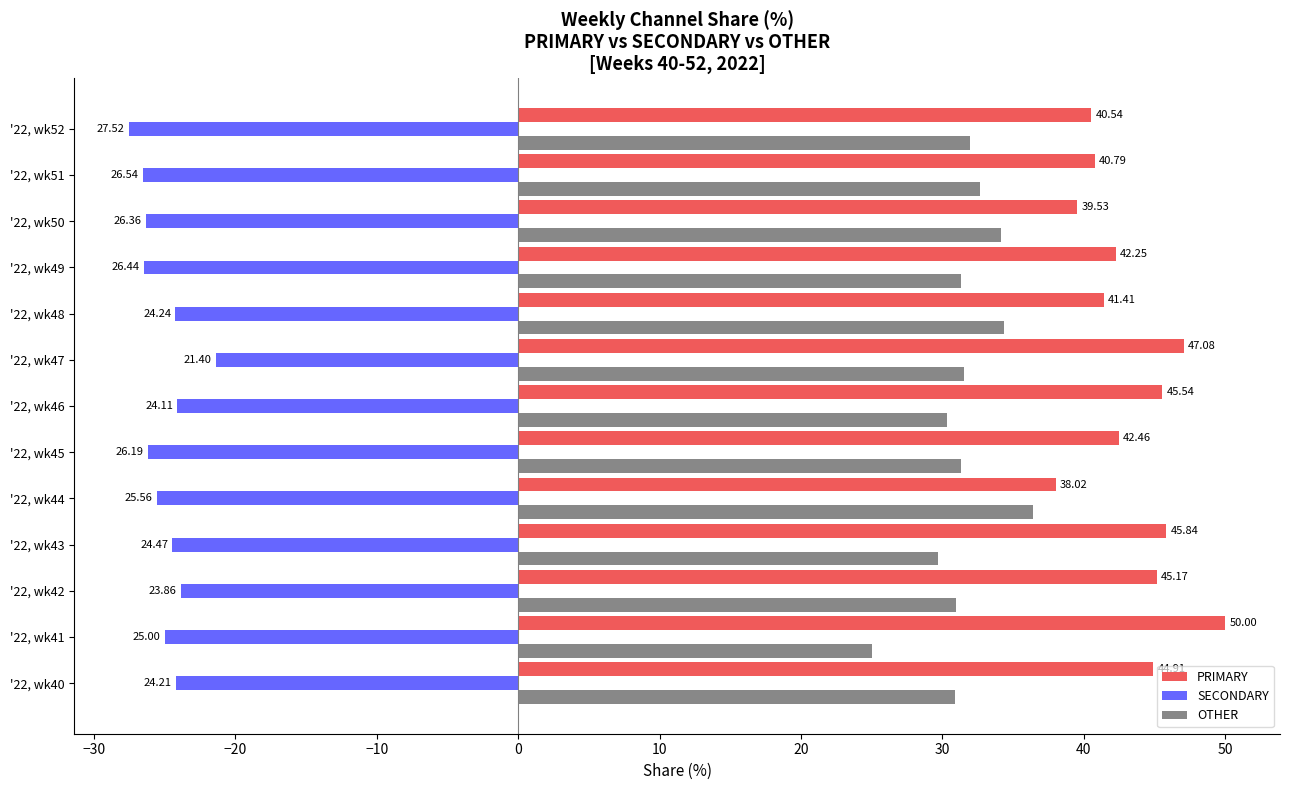

Which series changed the most between '22, wk42 and '22, wk47?

SECONDARY